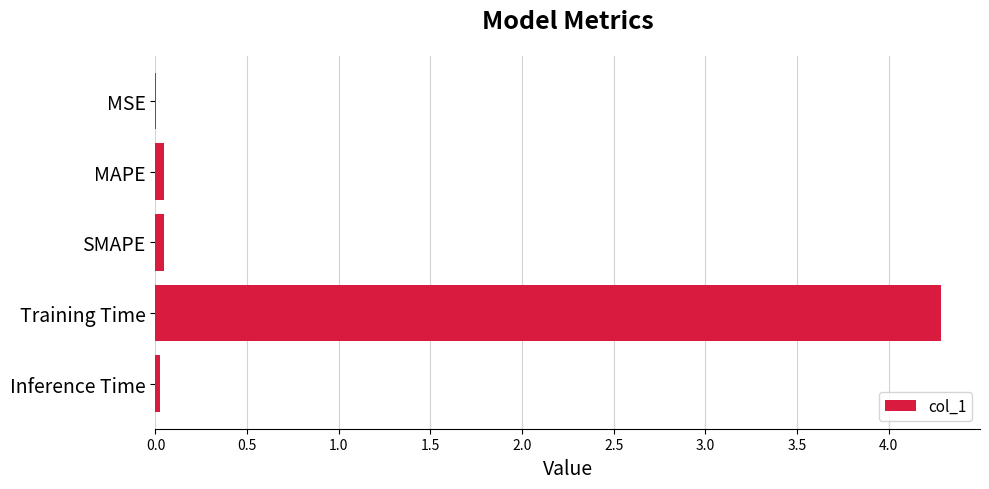

Between MAPE and Training Time, which is larger?

Training Time